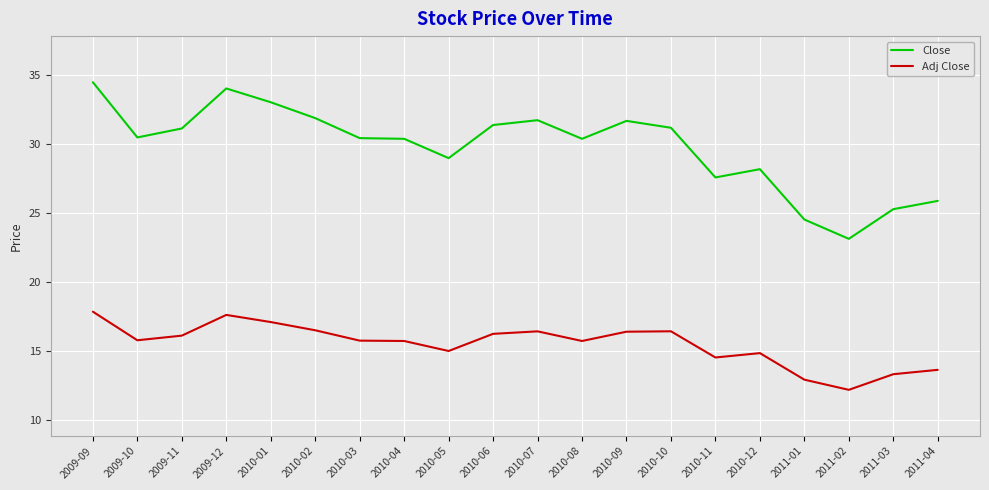

Rank the series by their maximum value, from lowest to highest.

Adj Close, Close